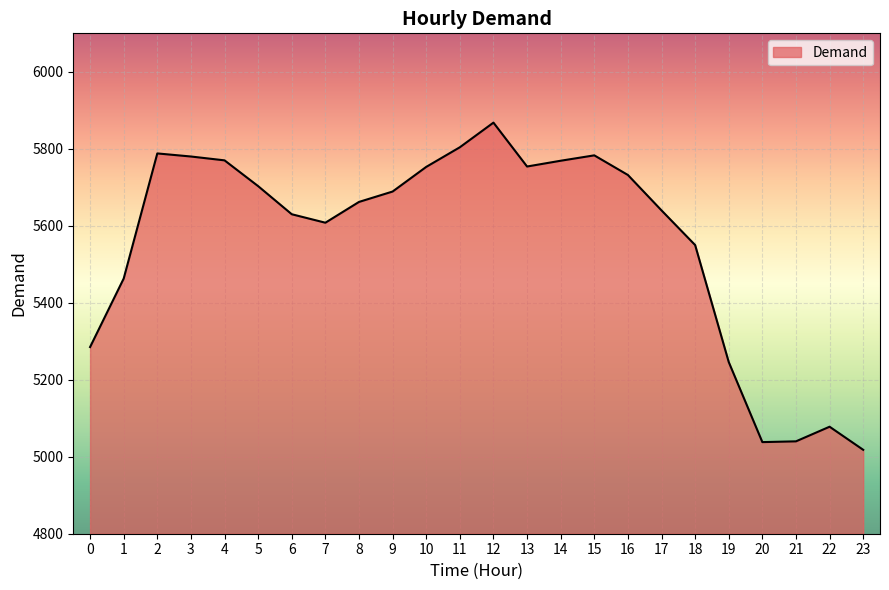

Count the number of data series in this chart.

1